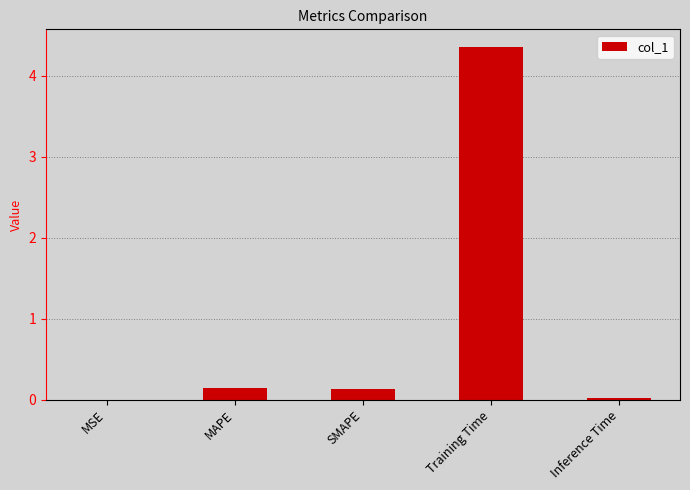

What is the sum of the values at SMAPE and Training Time?

4.5